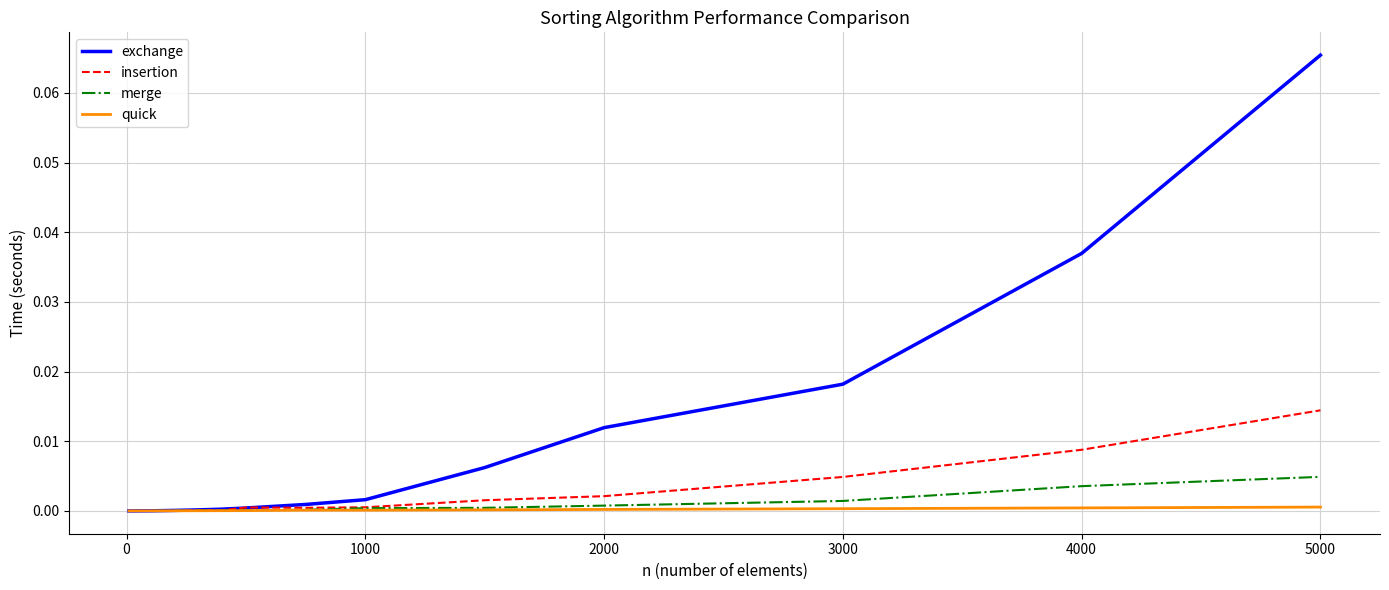

Which series has the widest spread of values?

exchange